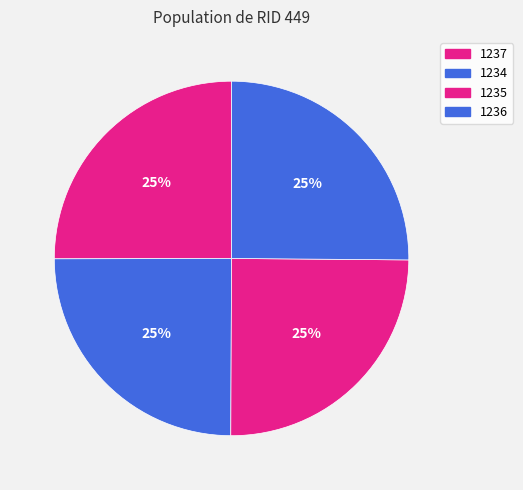

Does any single category account for the majority?

No